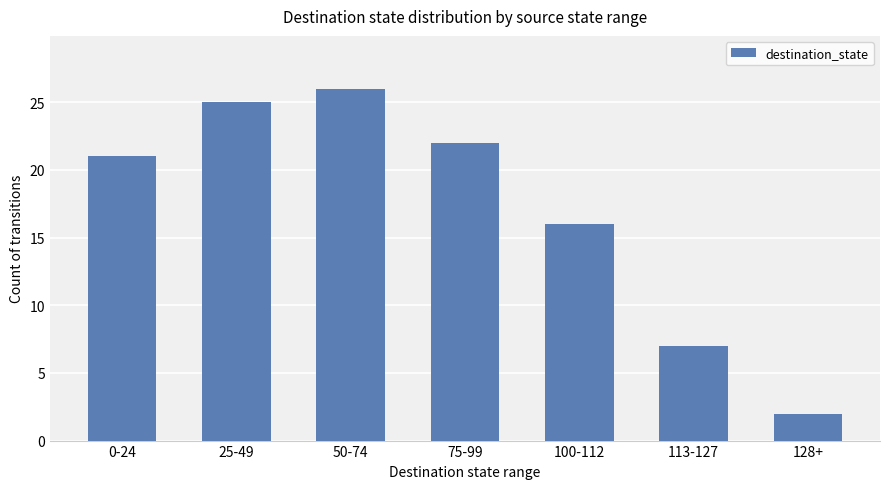

Between 0-24 and 100-112, which is larger?

0-24